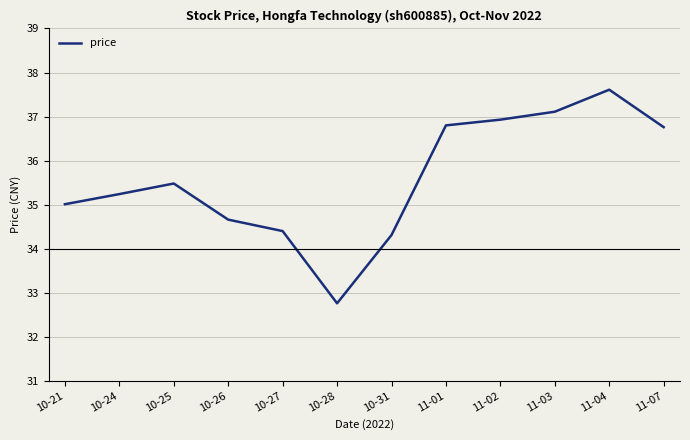

Does the chart have visible grid lines?

Yes